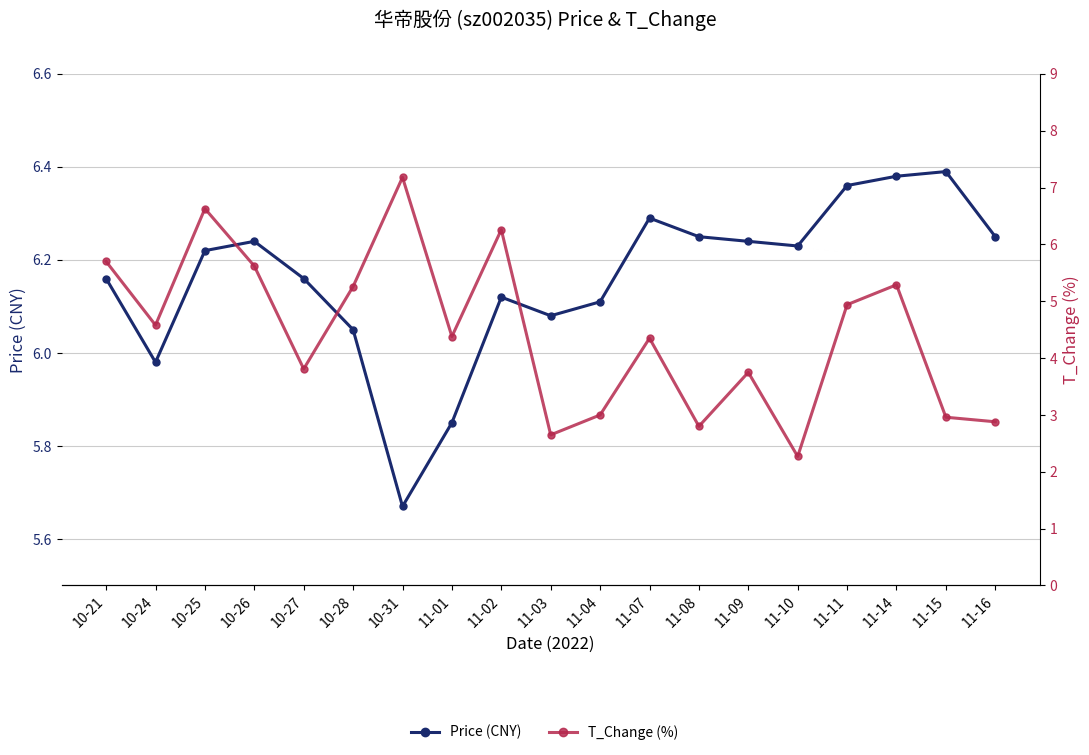

What is the minimum value shown in the chart?

2.3